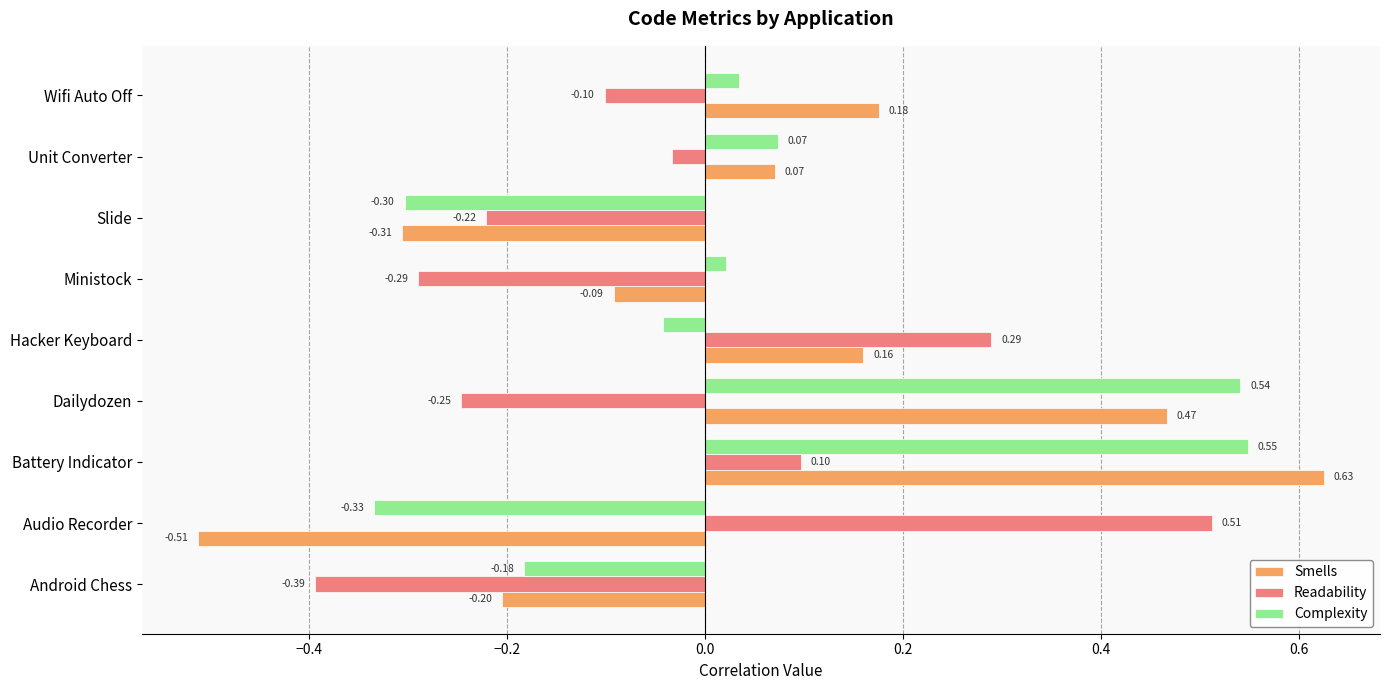

What is the sum of all Smells values?

0.4